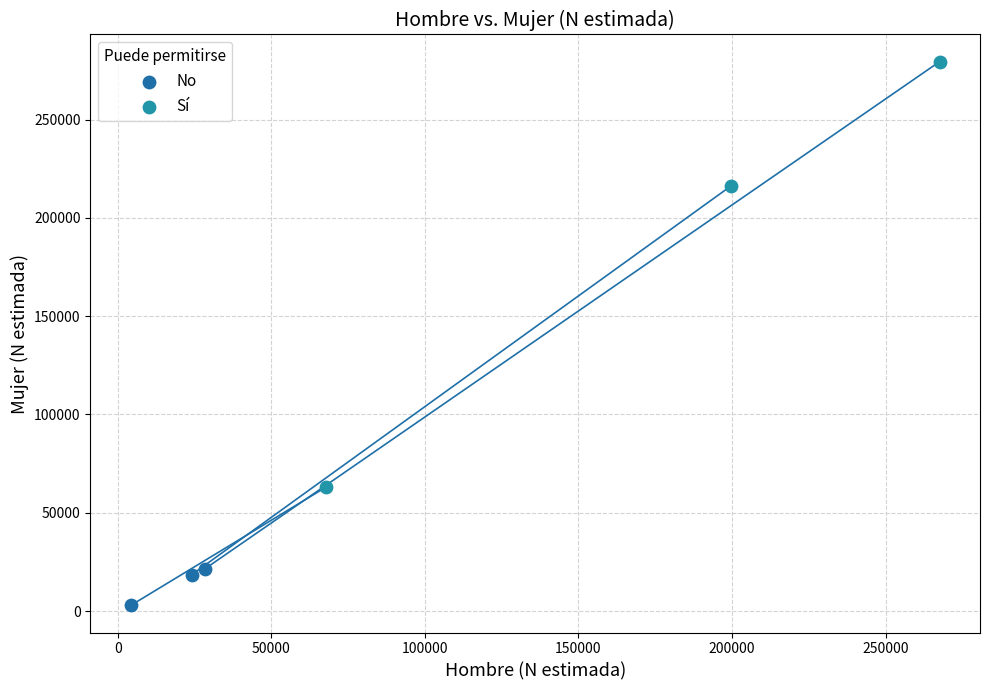

Which series reaches the maximum Y coordinate?

Sí